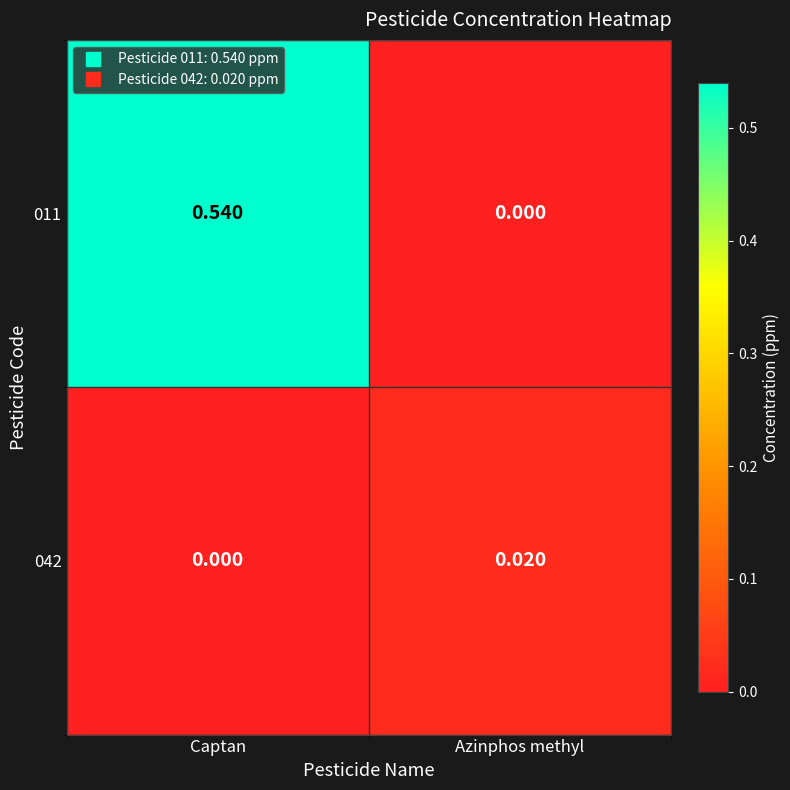

Which label corresponds to the largest value in the chart?

Captan